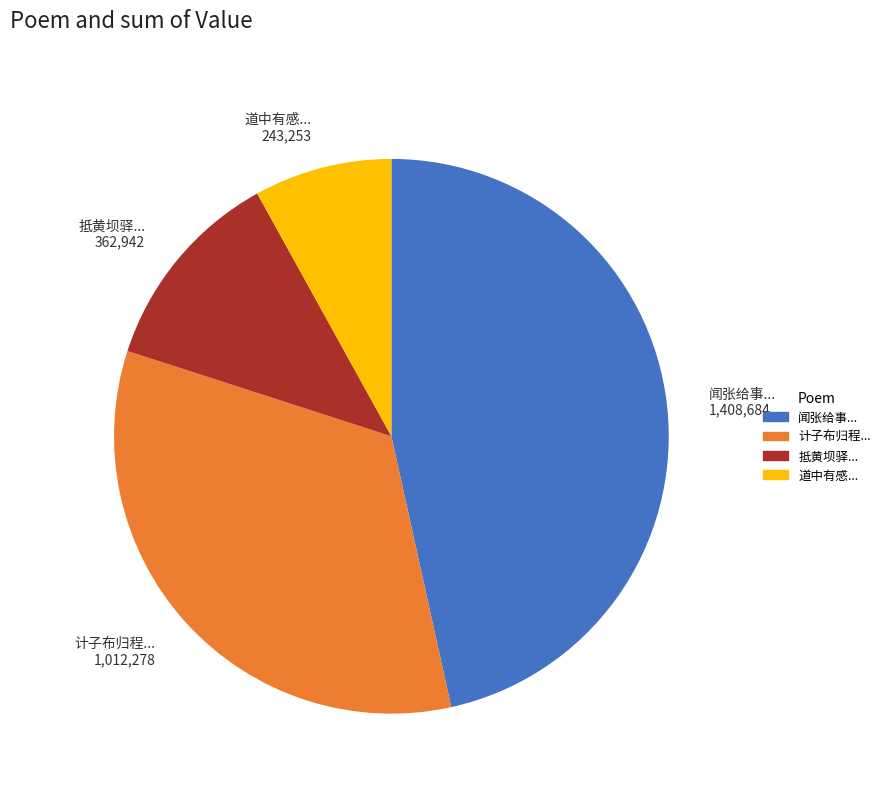

Does any single category account for the majority?

No